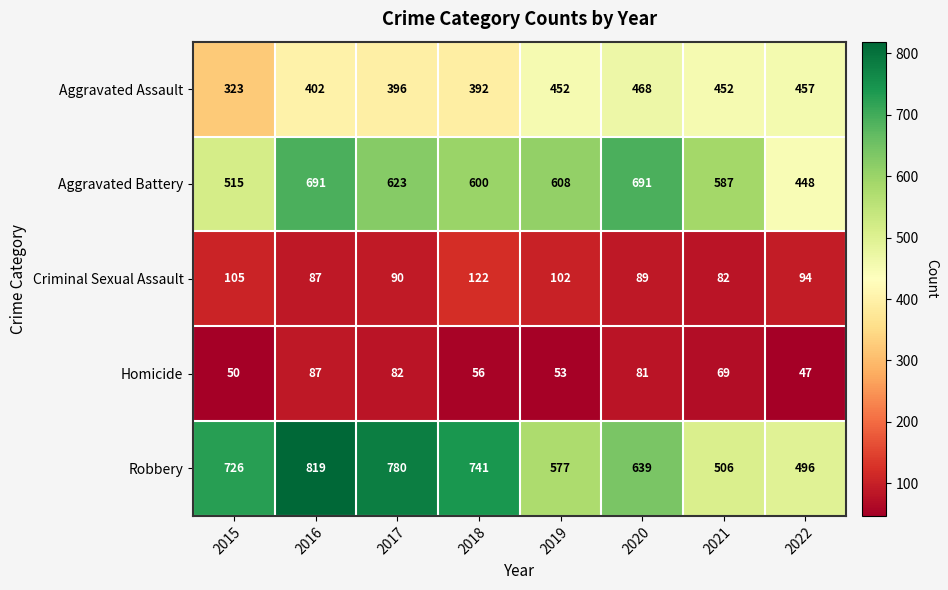

At which category does the chart reach its peak across all series?

2016